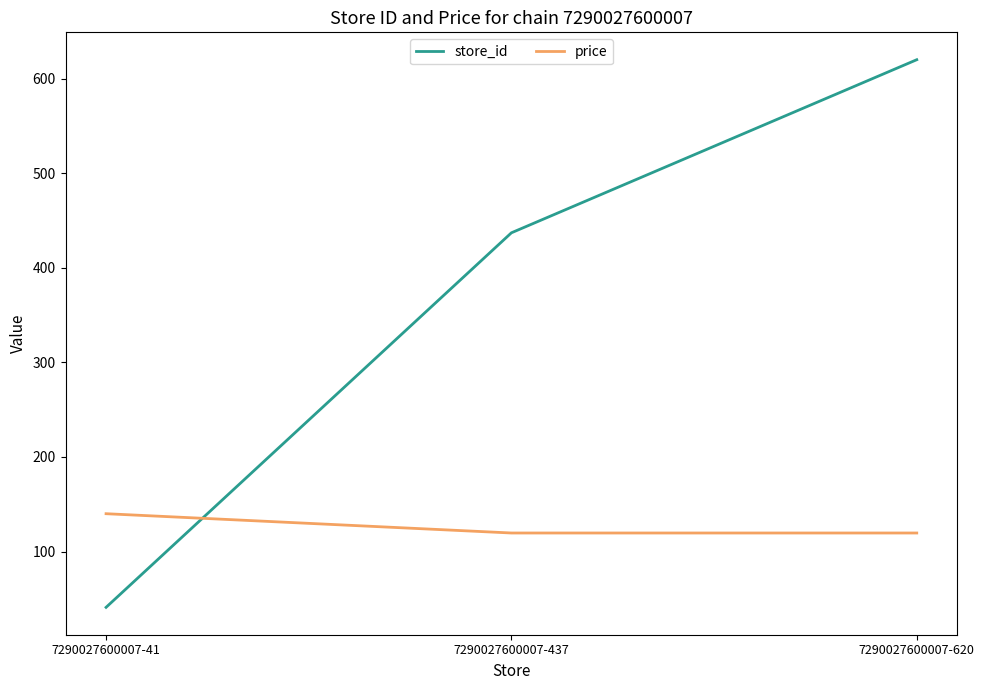

Reading left to right, extract all data points from this chart.

store_id: 41.0	437.0	620.0
price: 140.0	119.6	119.6